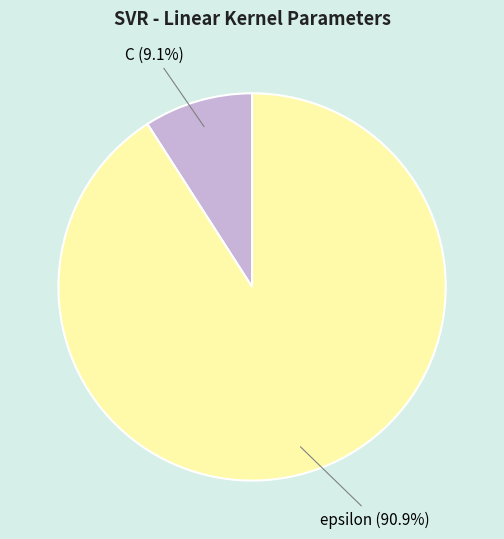

Does any single category account for the majority?

Yes